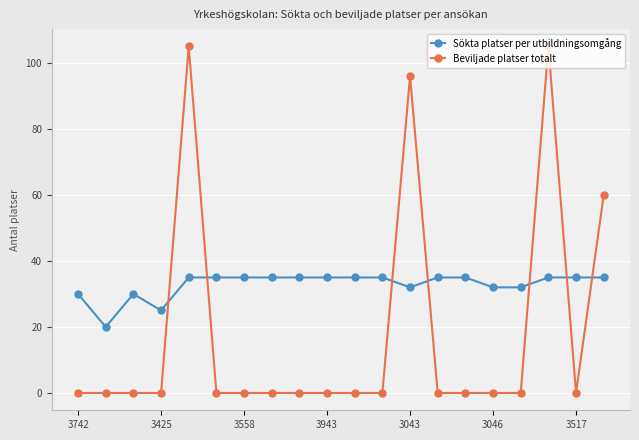

True or false: Beviljade platser totalt has more than 2 points higher than both neighbors.

True